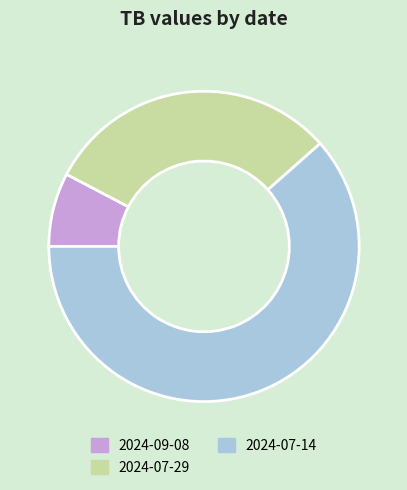

Which category has the biggest portion of the pie?

2024-07-14